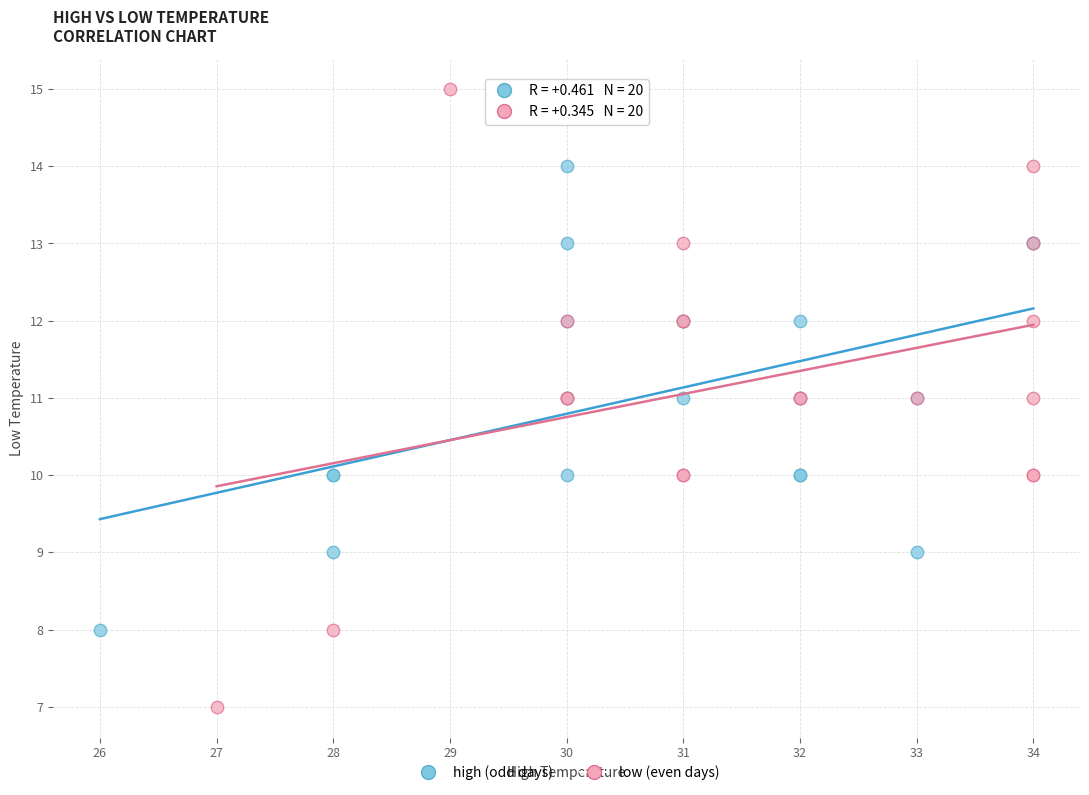

Which series contains the lowest Y value?

low (even days)